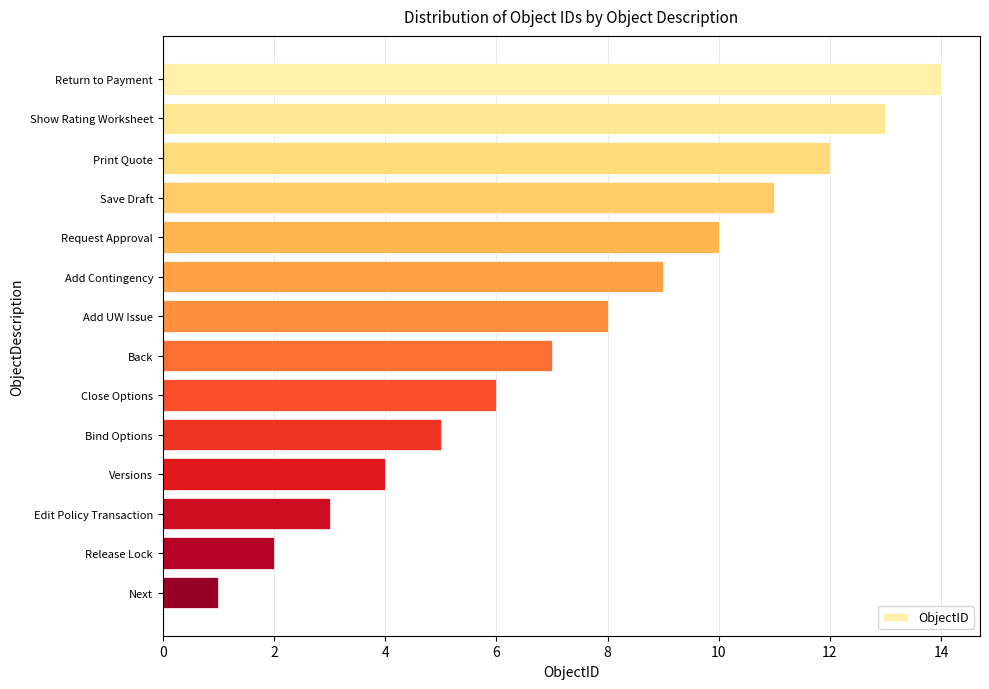

How many values are below 8?

7